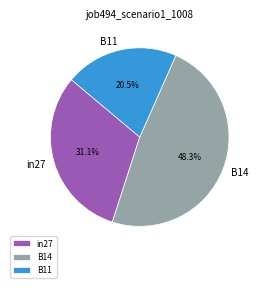

What is the smallest slice in the pie chart?

B11